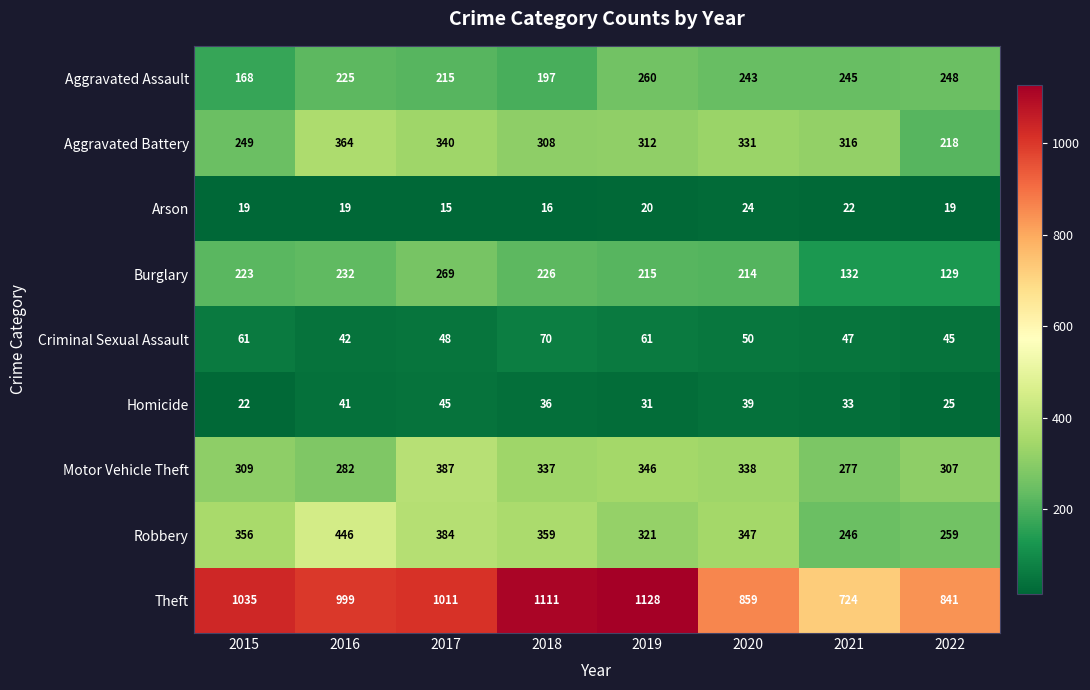

Which series has the largest total across all categories?

Theft